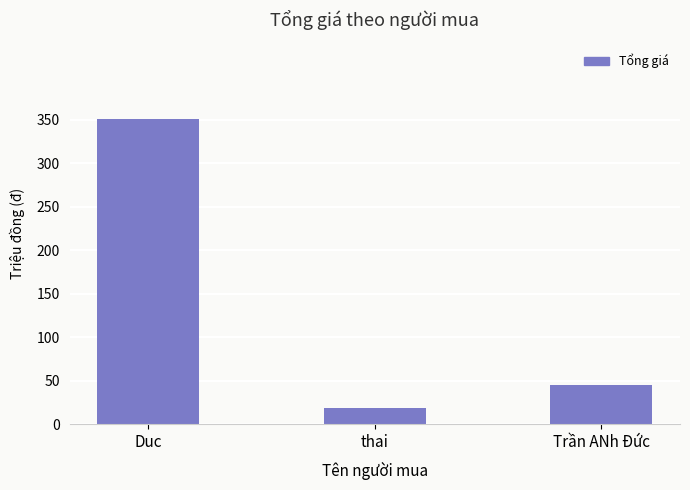

At which label is the value closest to 184500000?

Trần ANh Đức